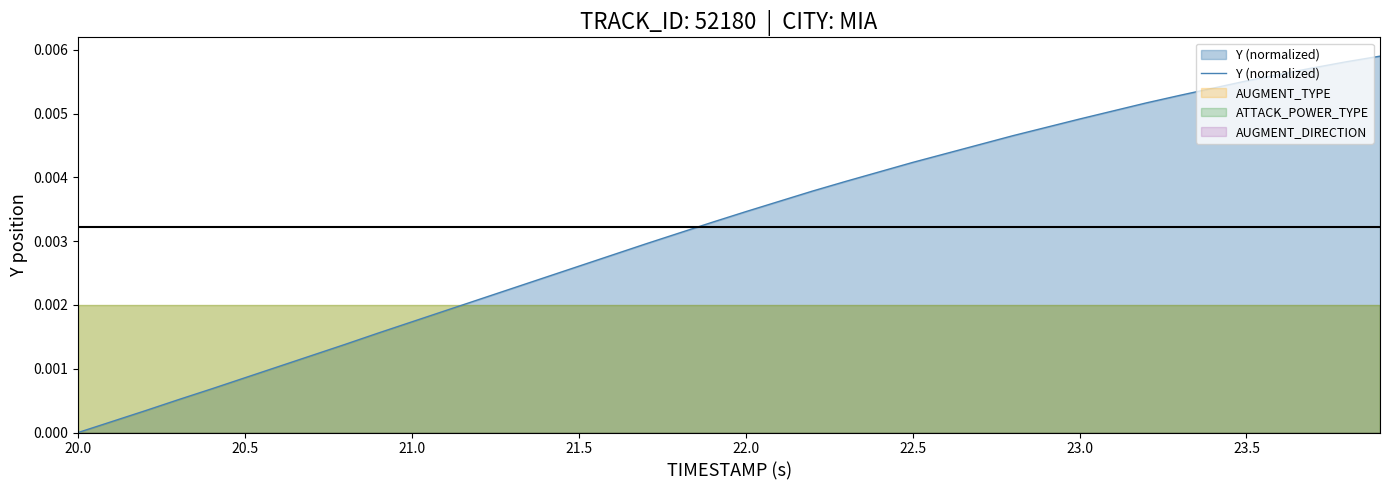

Does the chart have visible grid lines?

No